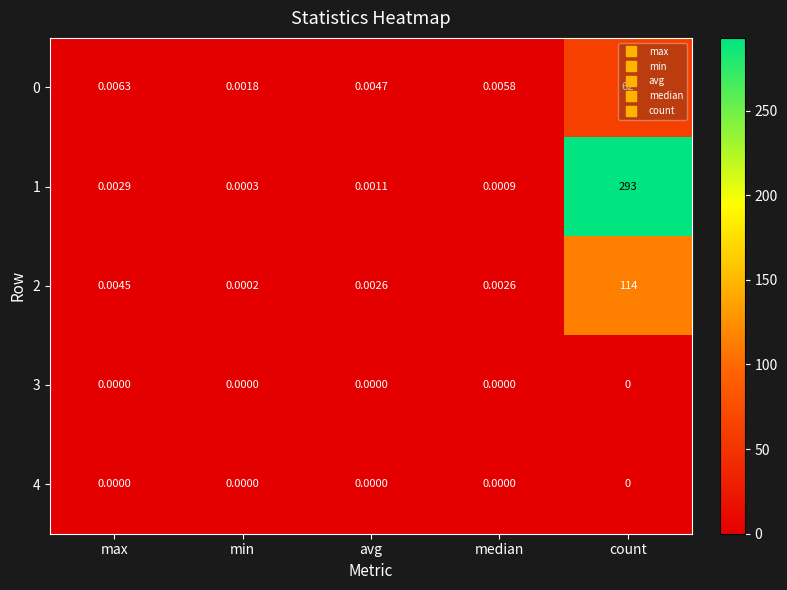

Which series has the largest range (max minus min)?

1